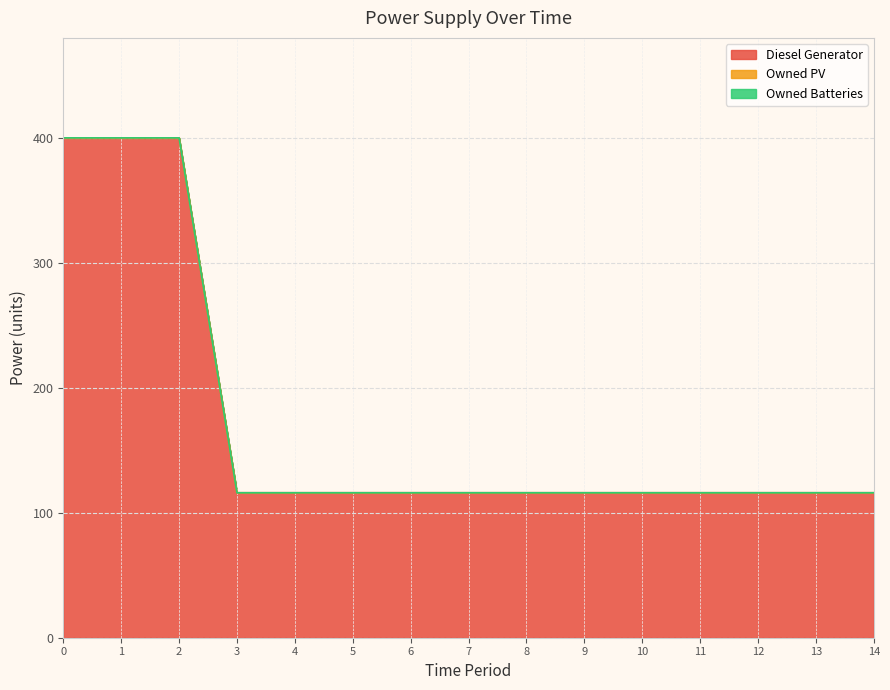

True or false: Diesel Generator has more than 1 interior local peaks.

False